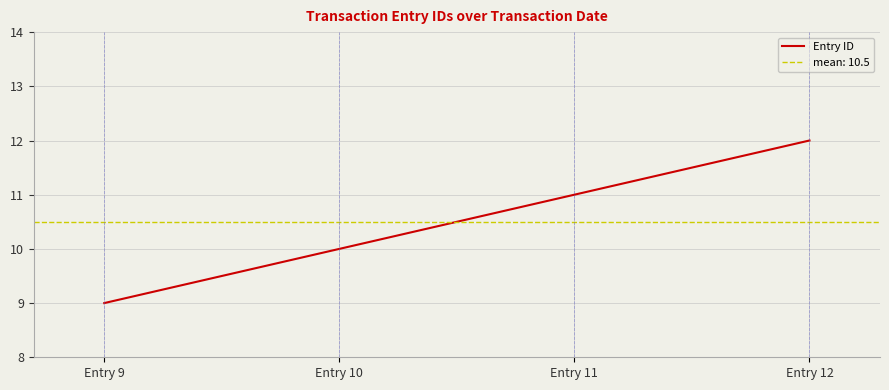

What is the change in value from Entry 10 to Entry 11?

+1